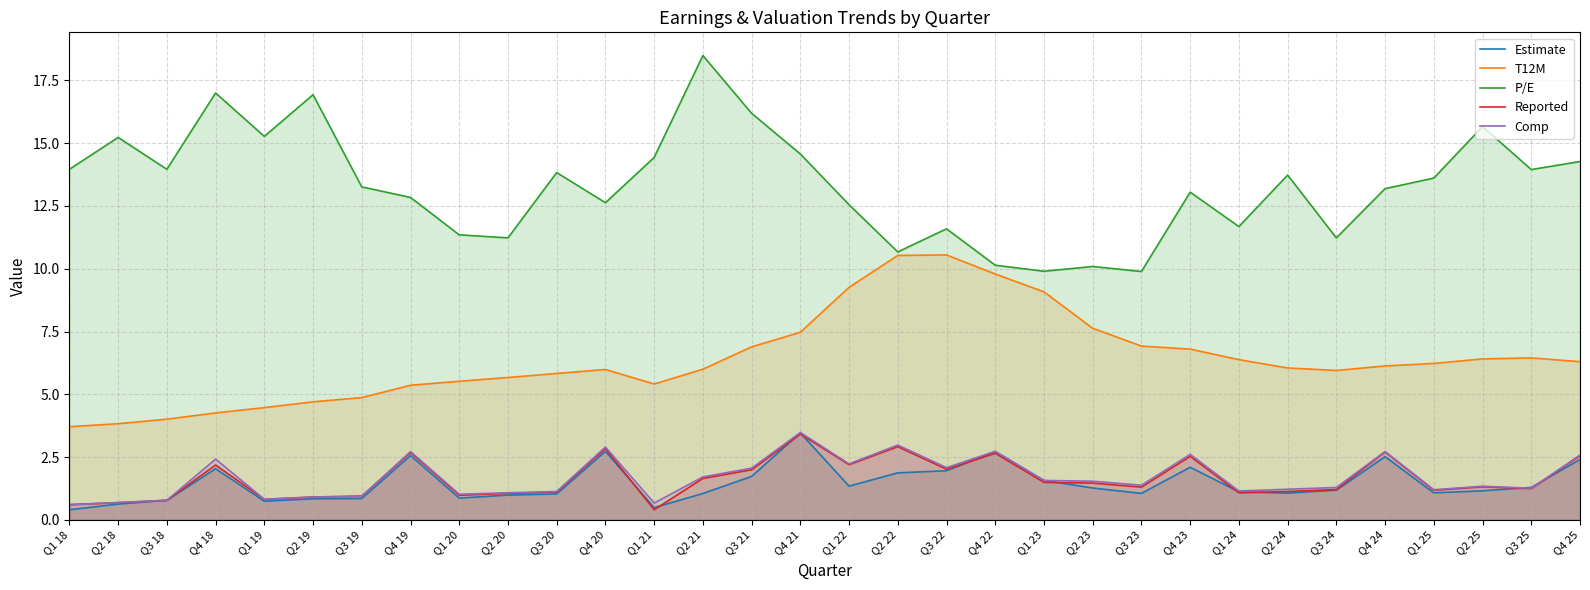

Does the chart display data point markers on the line(s)?

No